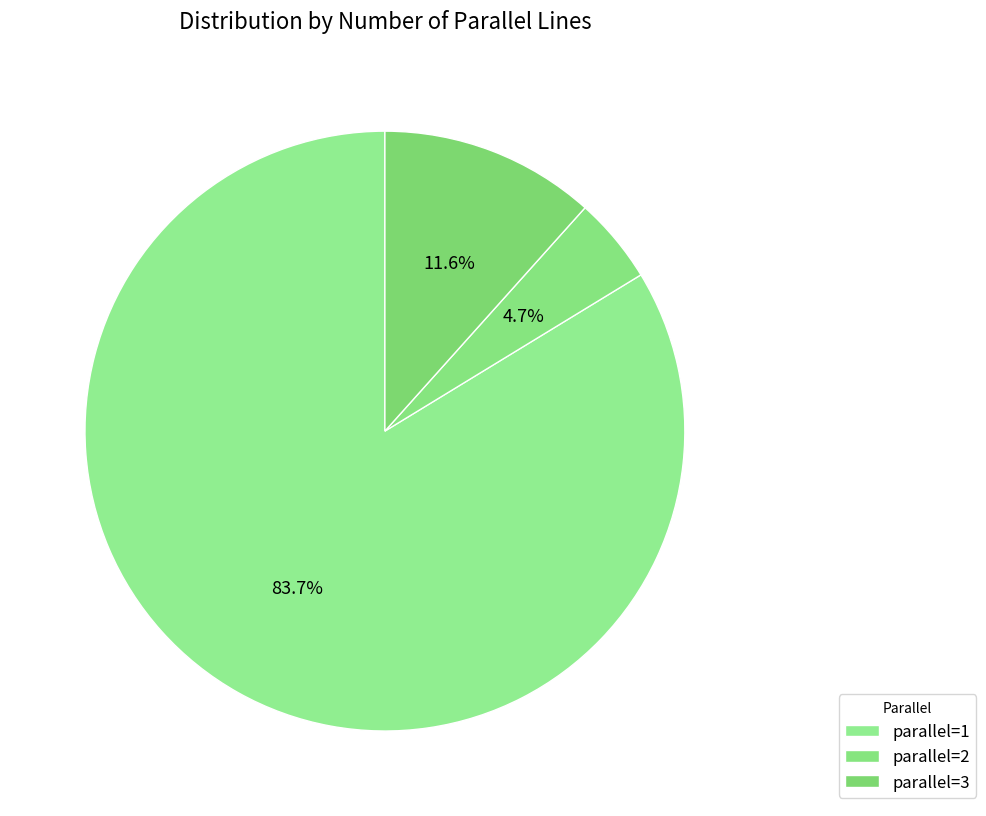

Which category has the biggest portion of the pie?

parallel=1